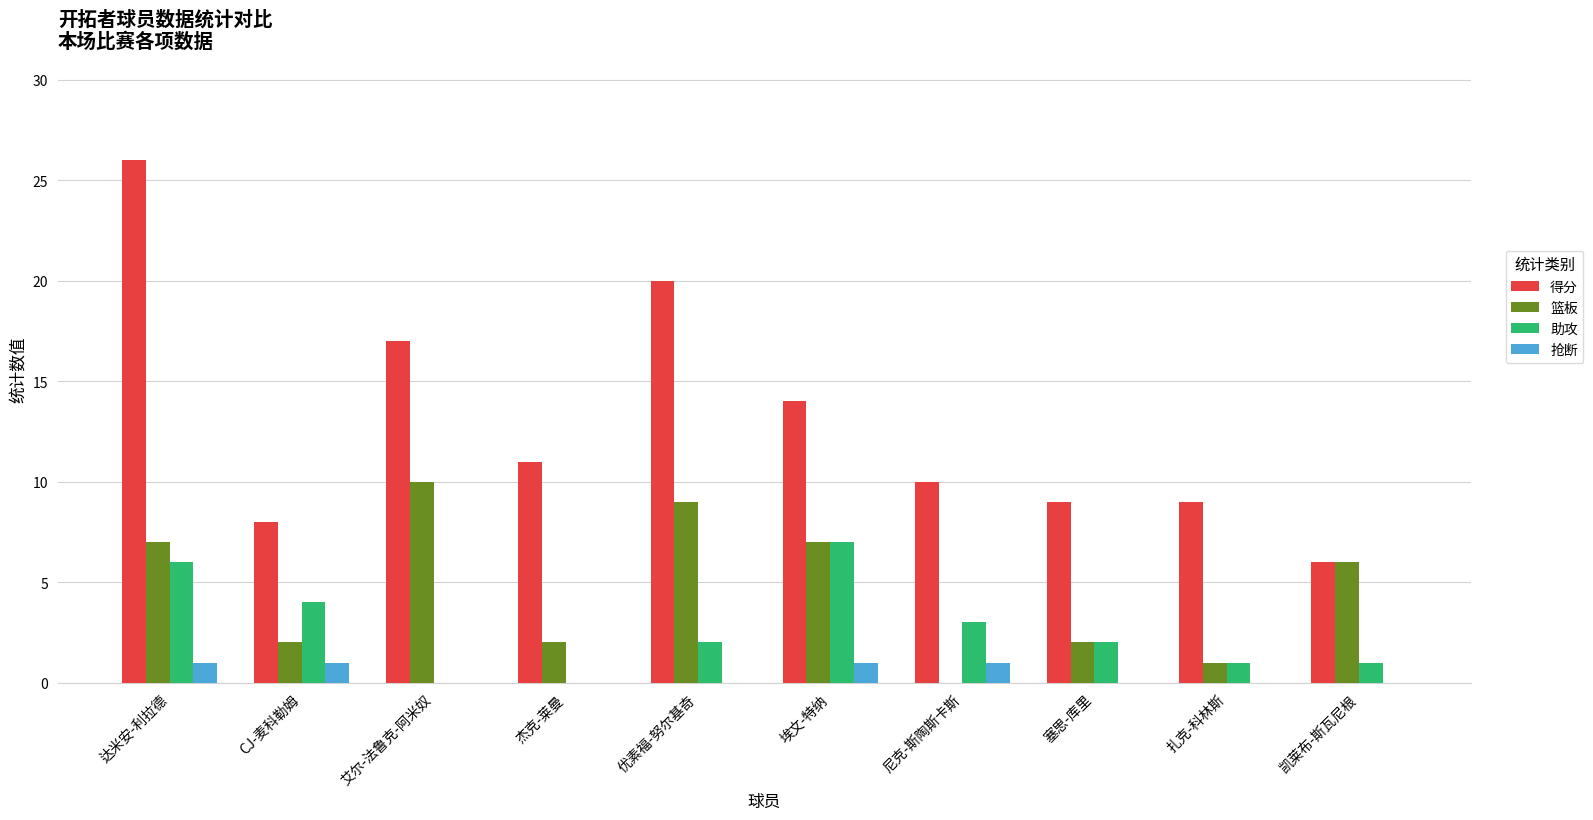

Which category has the highest value across all series?

达米安-利拉德